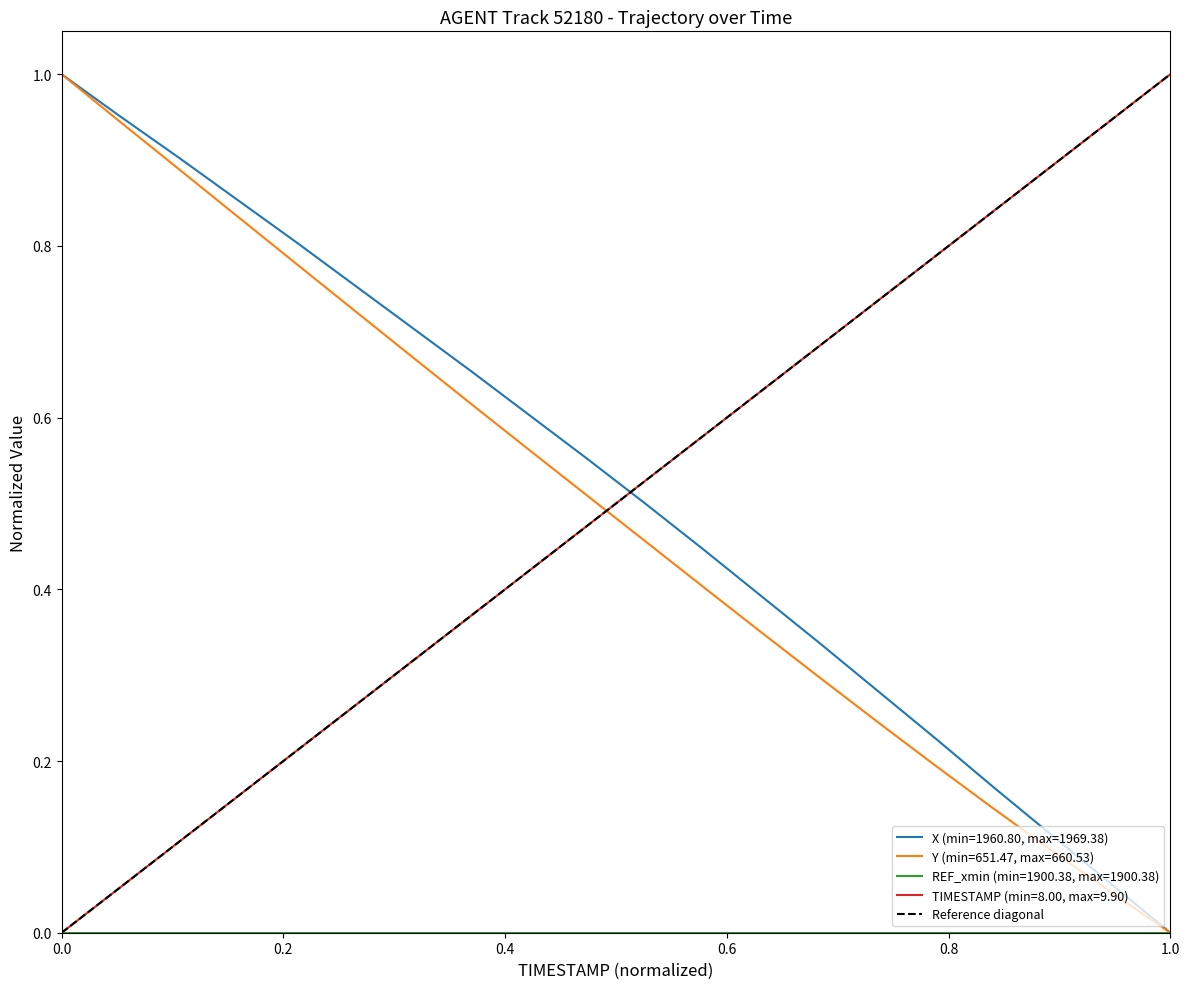

Does the chart have visible grid lines?

No